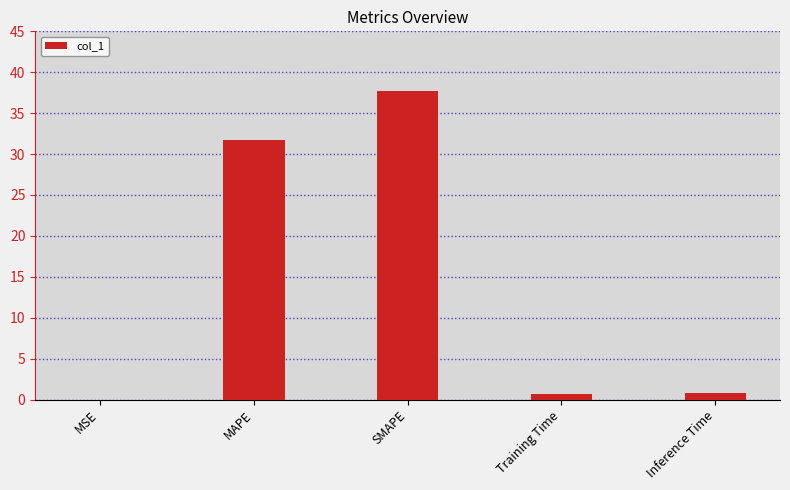

Where is the data nearest to the value 18?

MAPE